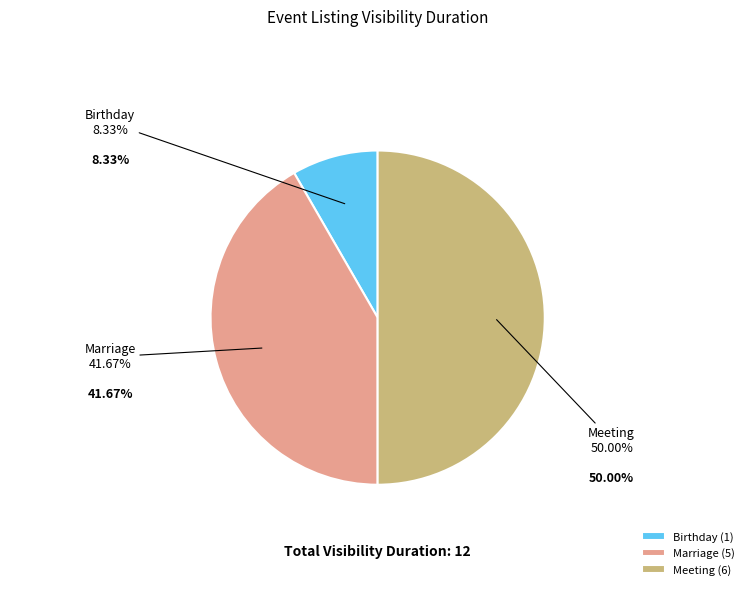

The Meeting slice represents 50% of the pie. True or false?

True